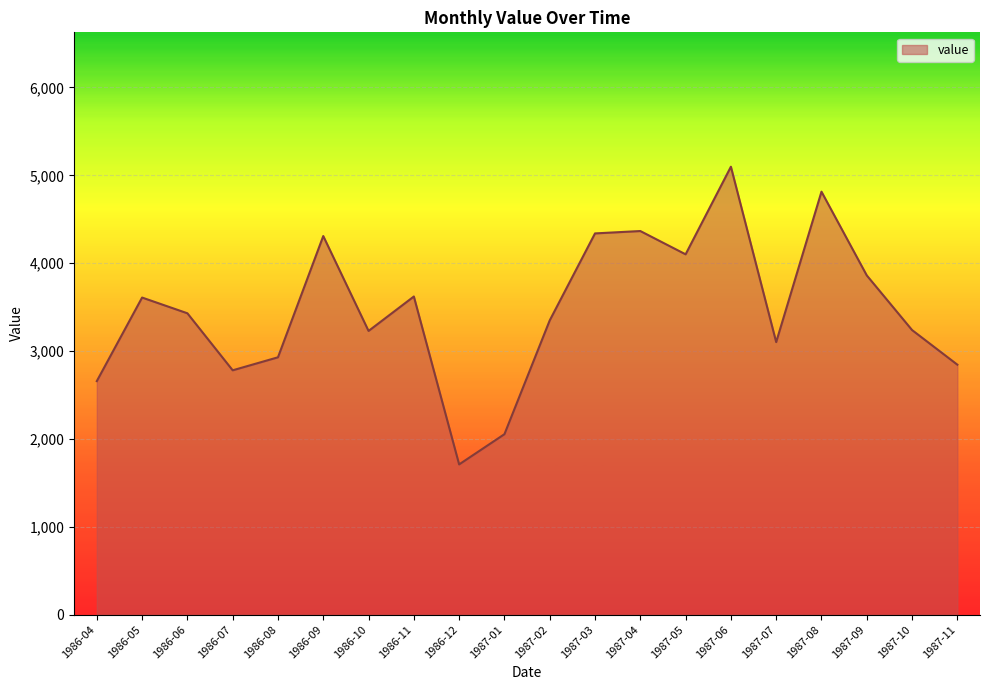

Is it true that the value at 1987-01 is 2054?

True